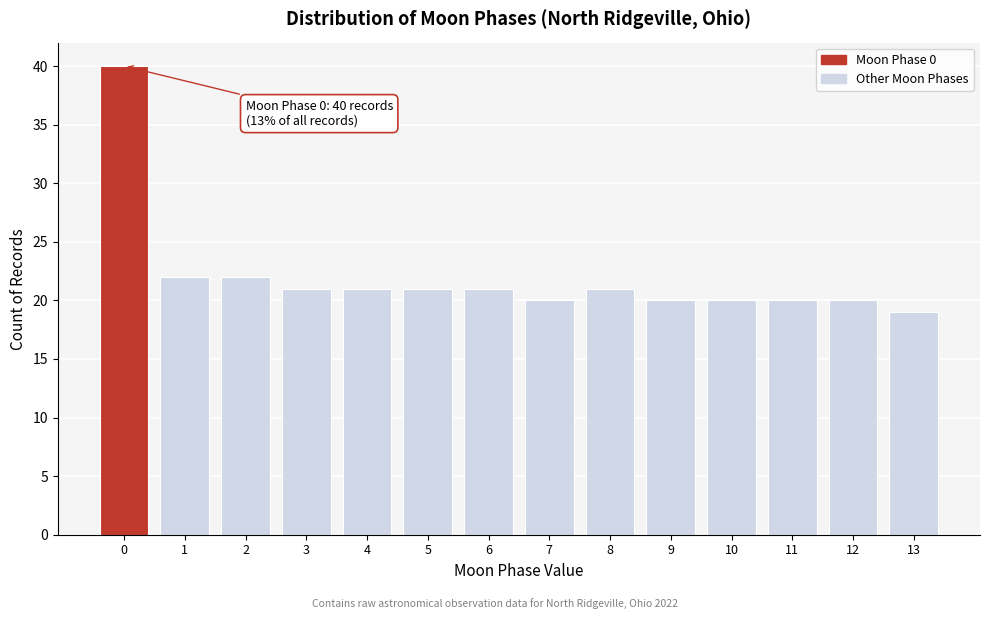

Reading right to left, transcribe all the data shown in this chart.

19	20	20	20	20	21	20	21	21	21	21	22	22	40